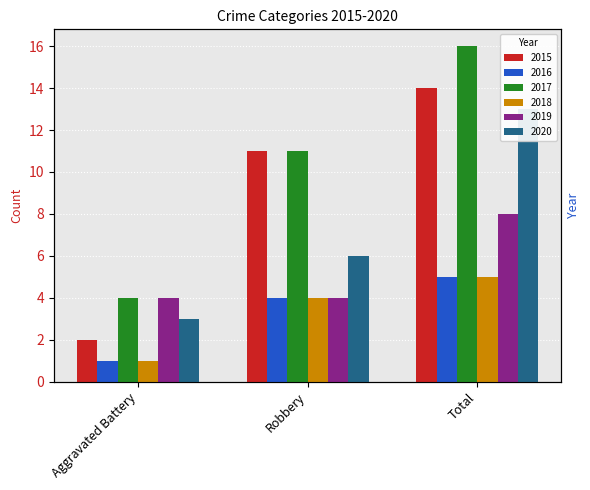

What is the difference between the maximum and minimum values in the 2018 series?

4